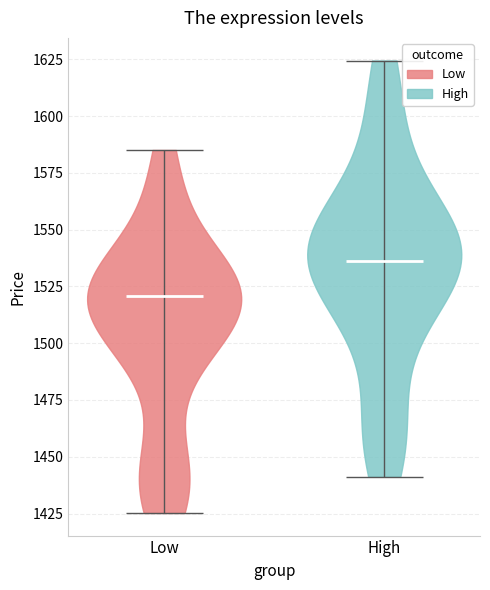

Which violin has the lowest median line?

Low